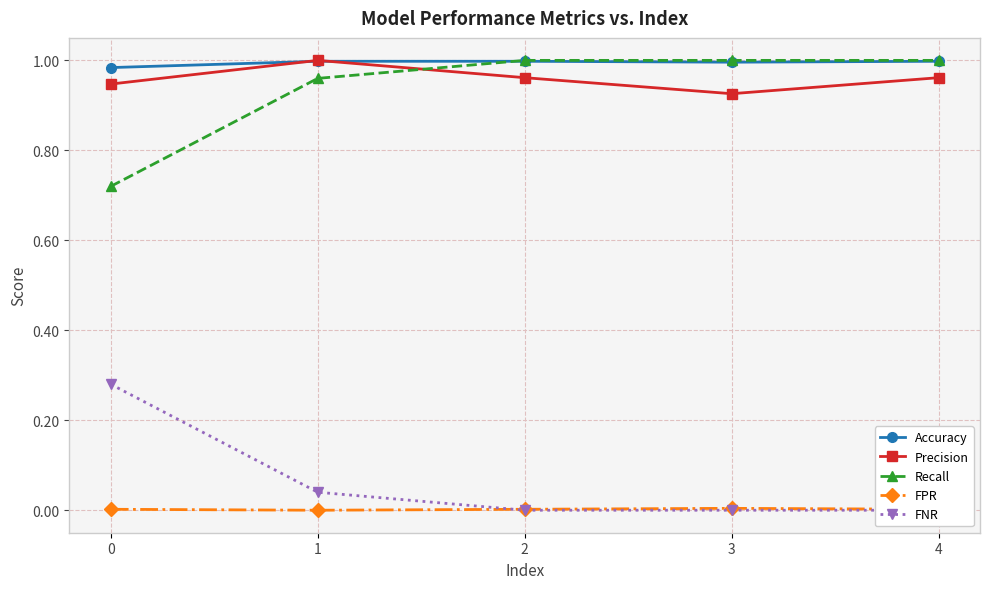

True or false: Recall and FPR cross at least once.

False